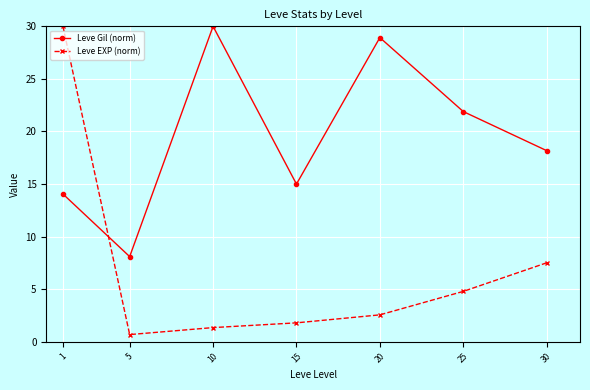

Rank the series by their average value, from lowest to highest.

Leve EXP (norm), Leve Gil (norm)